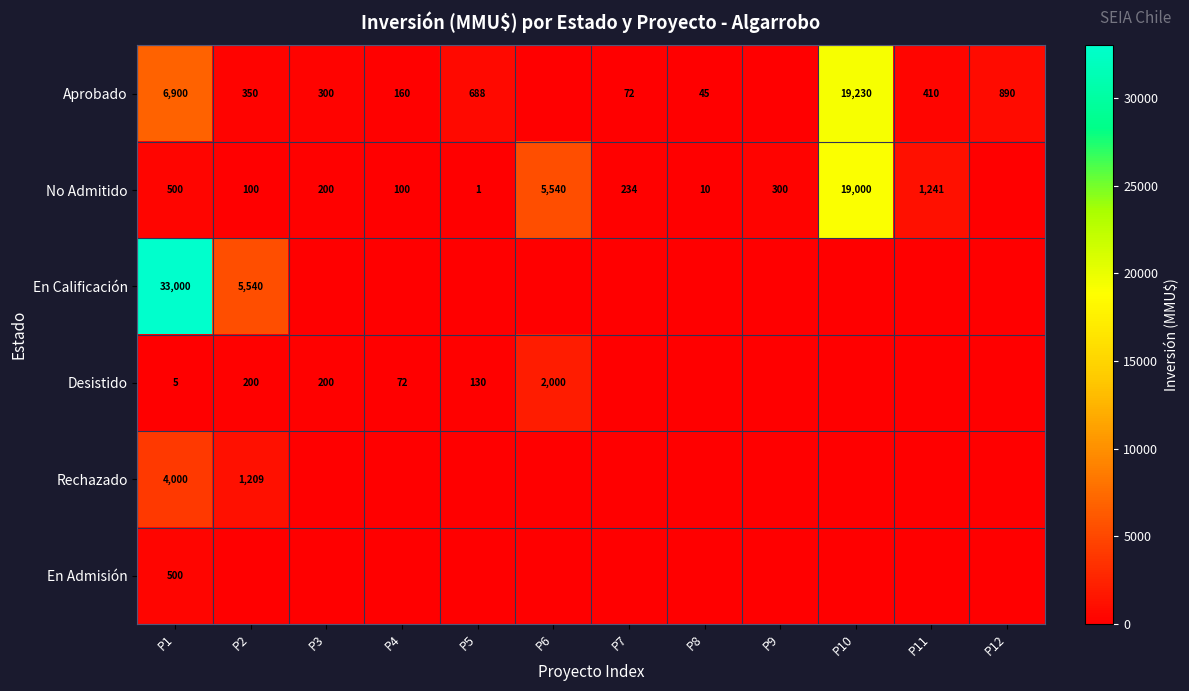

True or false: Aprobado has a value of 45 at P8.

True